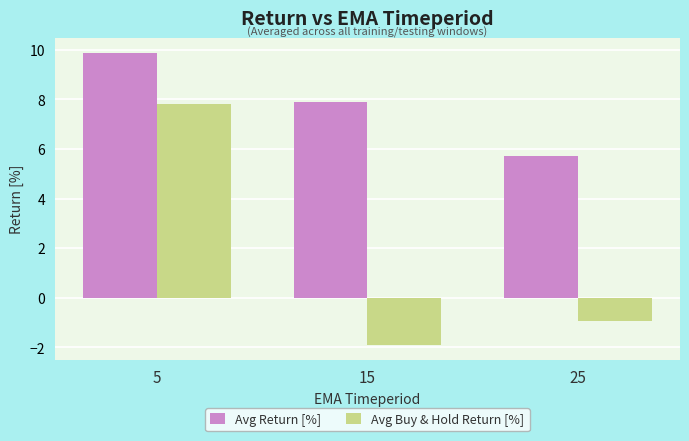

True or false: Avg Return [%] has a value of 3.2 at 25.

False